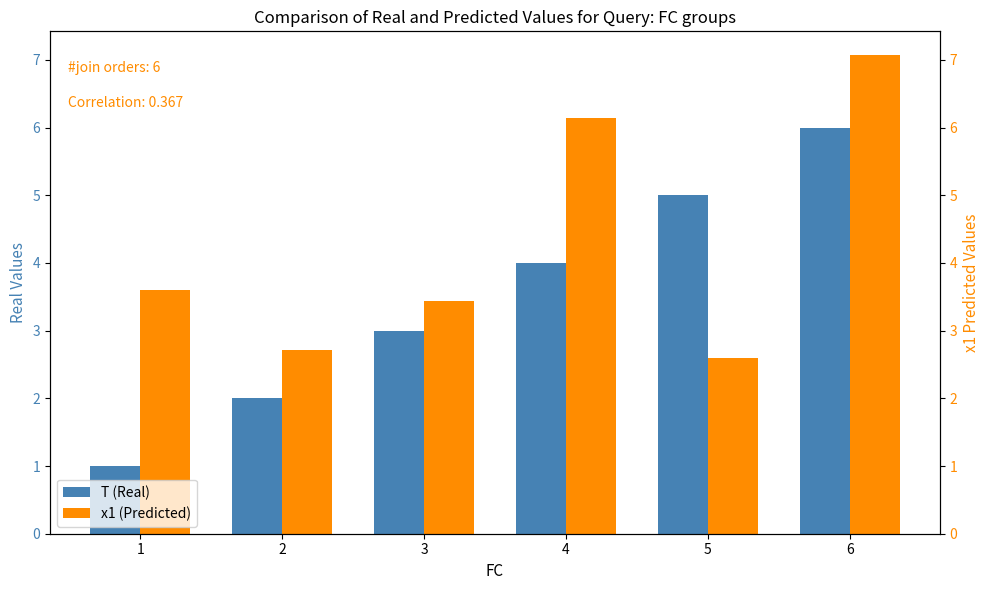

Is the value of T (Real) at 3 greater than the value of x1 (Predicted) at 6?

No